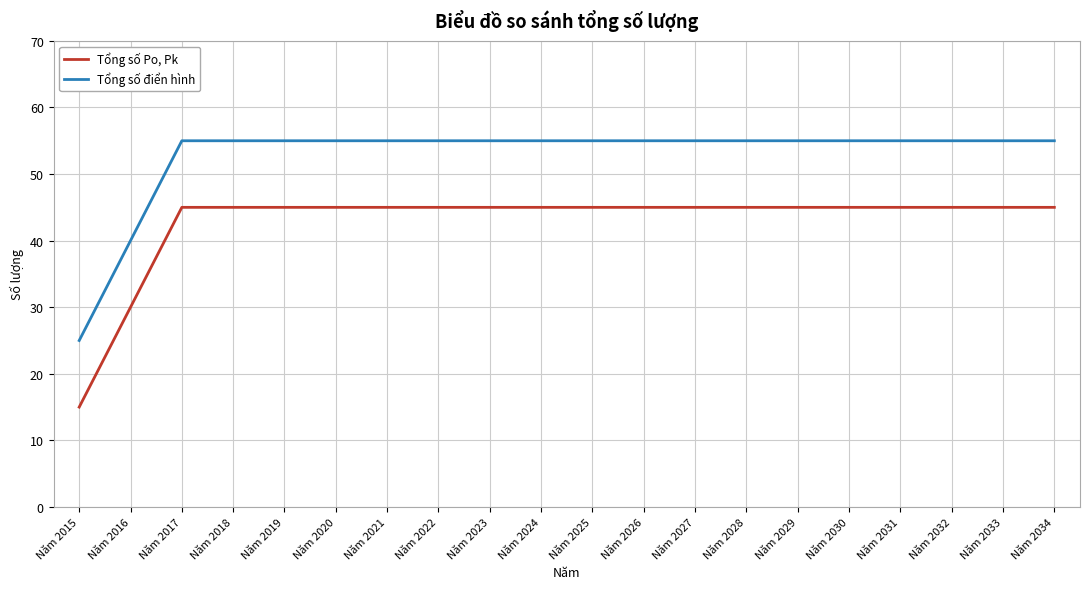

Reading left to right, what are all the values shown in this chart?

Tổng số Po, Pk: Năm 2015=15	Năm 2016=30	Năm 2017=45	Năm 2018=45	Năm 2019=45	Năm 2020=45	Năm 2021=45	Năm 2022=45	Năm 2023=45	Năm 2024=45	Năm 2025=45	Năm 2026=45	Năm 2027=45	Năm 2028=45	Năm 2029=45	Năm 2030=45	Năm 2031=45	Năm 2032=45	Năm 2033=45	Năm 2034=45
Tổng số điển hình: Năm 2015=25	Năm 2016=40	Năm 2017=55	Năm 2018=55	Năm 2019=55	Năm 2020=55	Năm 2021=55	Năm 2022=55	Năm 2023=55	Năm 2024=55	Năm 2025=55	Năm 2026=55	Năm 2027=55	Năm 2028=55	Năm 2029=55	Năm 2030=55	Năm 2031=55	Năm 2032=55	Năm 2033=55	Năm 2034=55